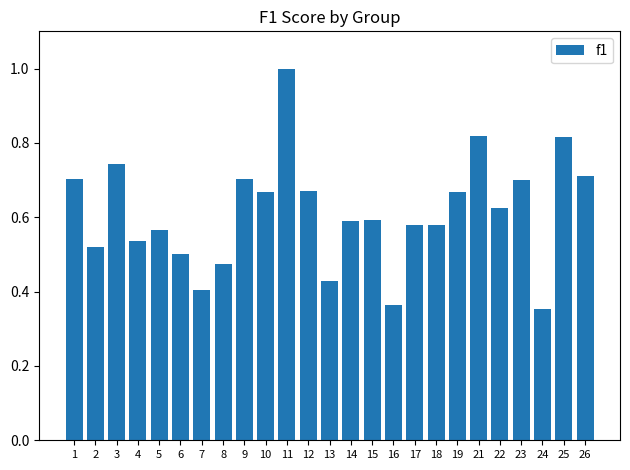

True or false: the data shows 0.5 at 16.

False